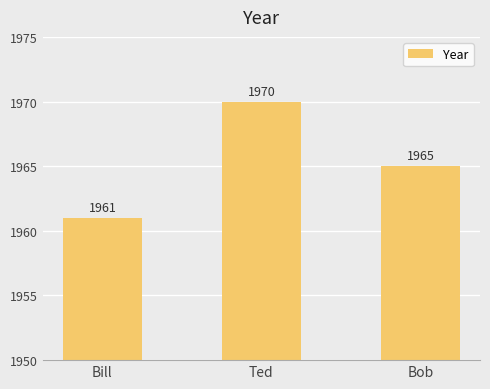

What is the change in value from Ted to Bob?

-5